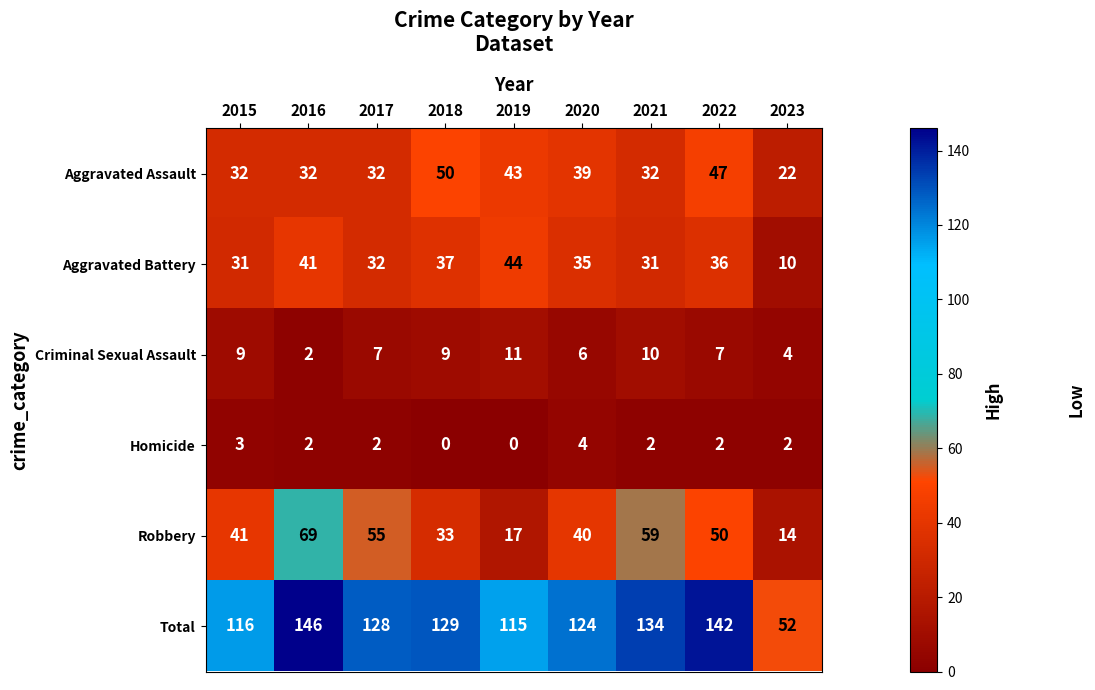

What is the difference between the maximum and minimum values in the Aggravated Battery series?

34